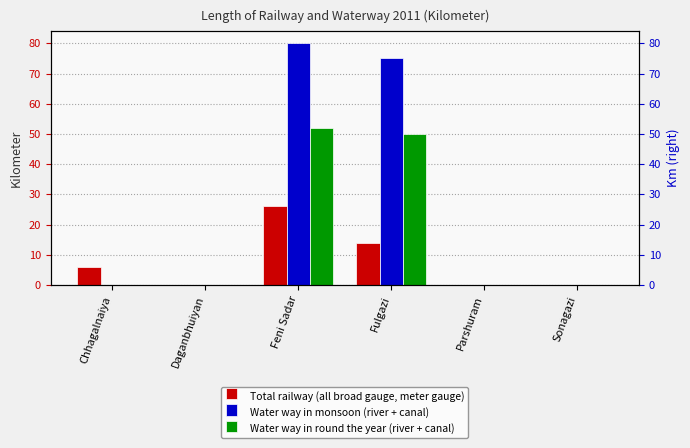

Which series changed the most between Parshuram and Sonagazi?

Total railway (all broad gauge, meter gauge)